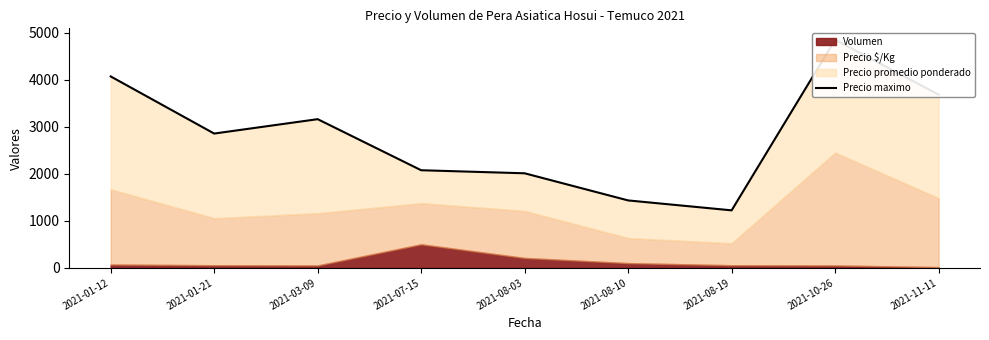

How many interior local valleys (lower than both neighbors) does the data have?

2